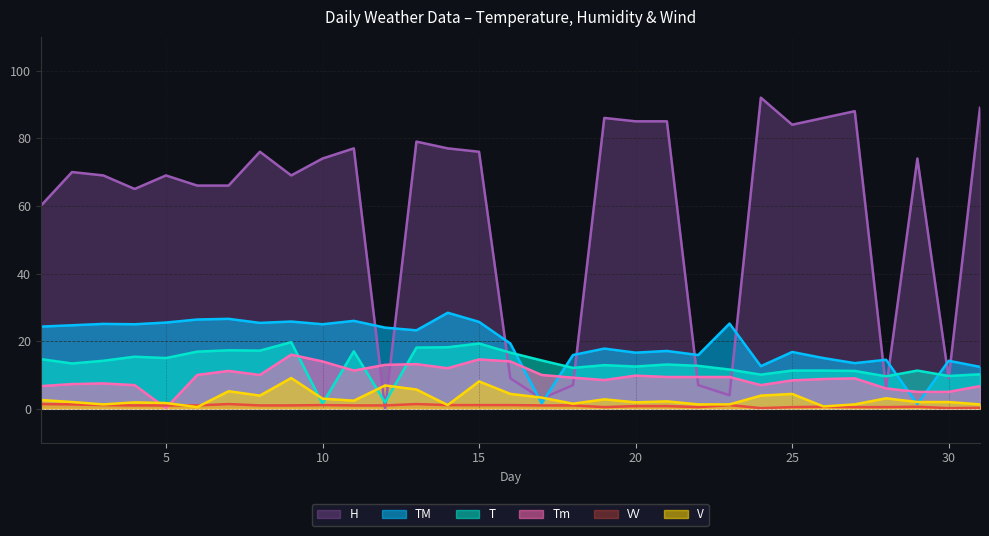

True or false: VV and TM cross at least once.

False